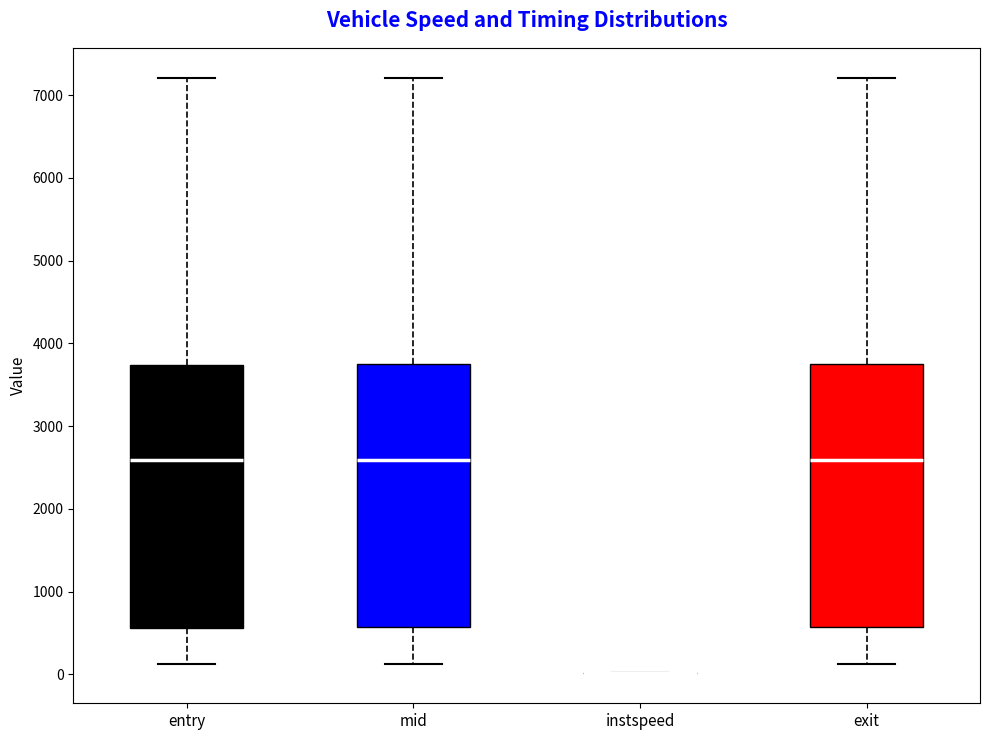

Reading left to right, transcribe this box plot: for each box, give where its median line is, the range the box spans, and where its two whiskers end, as read against the y-axis. The values are not printed on the chart, so give them approximately, as read against the axis.

entry: median 2600, box 600 to 3700, whiskers 100 to 7200
mid: median 2600, box 600 to 3700, whiskers 100 to 7200
instspeed: box collapsed to a line at 0, whiskers 0 to 0
exit: median 2600, box 600 to 3700, whiskers 100 to 7200